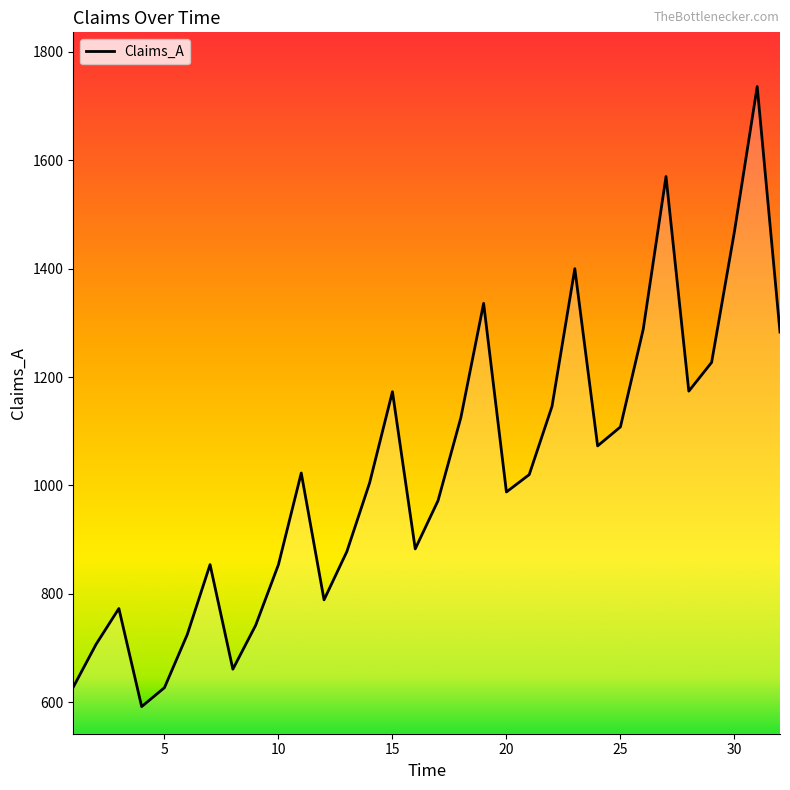

What is the minimum value shown in the chart?

592